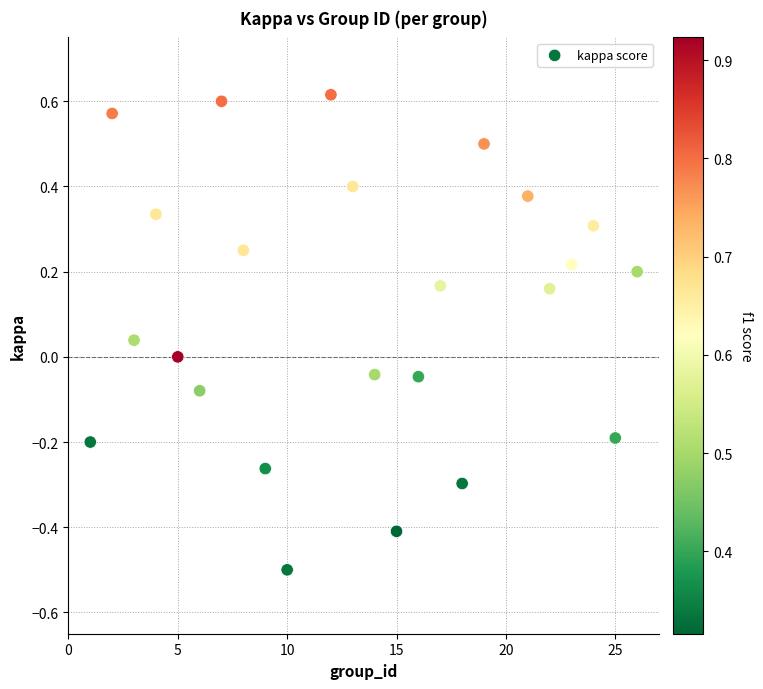

What is the range of Y values (max minus min)?

1.1